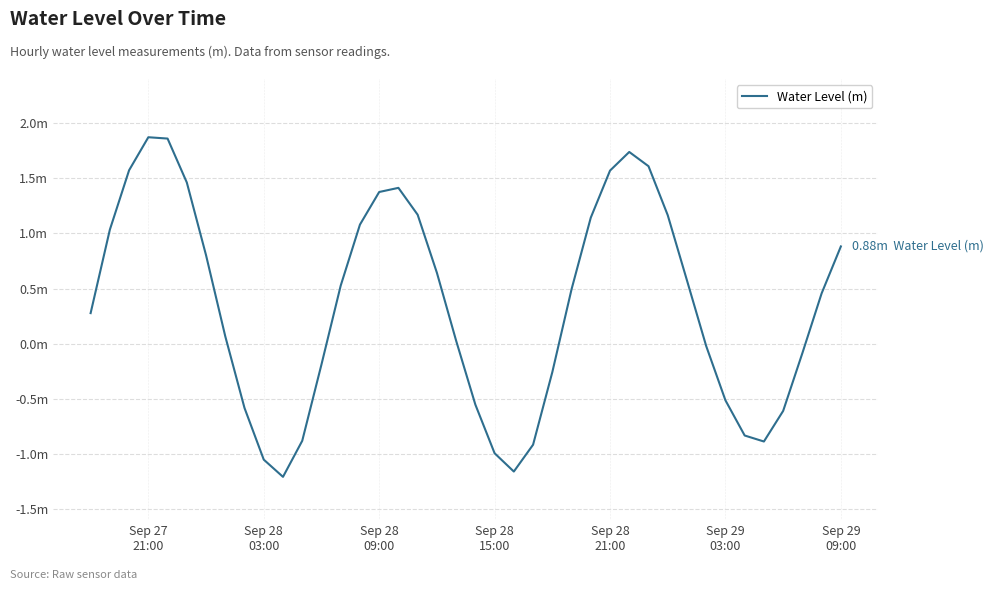

Does the chart display data point markers on the line(s)?

No